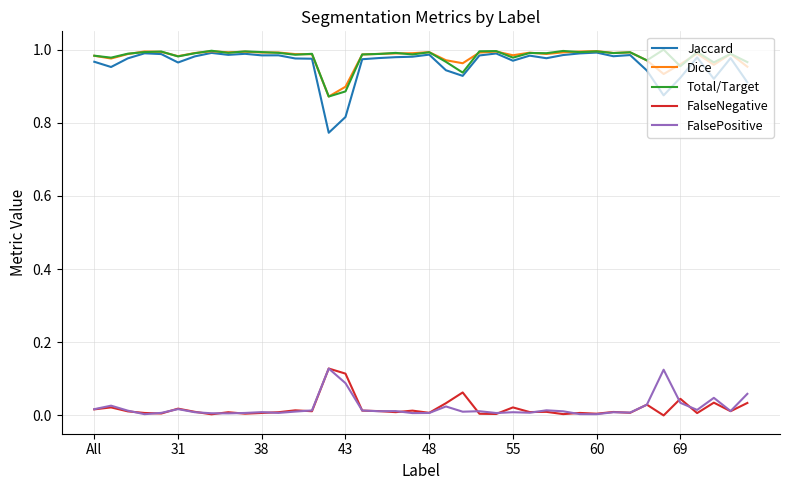

True or false: FalseNegative and Total/Target intersect in this chart.

False